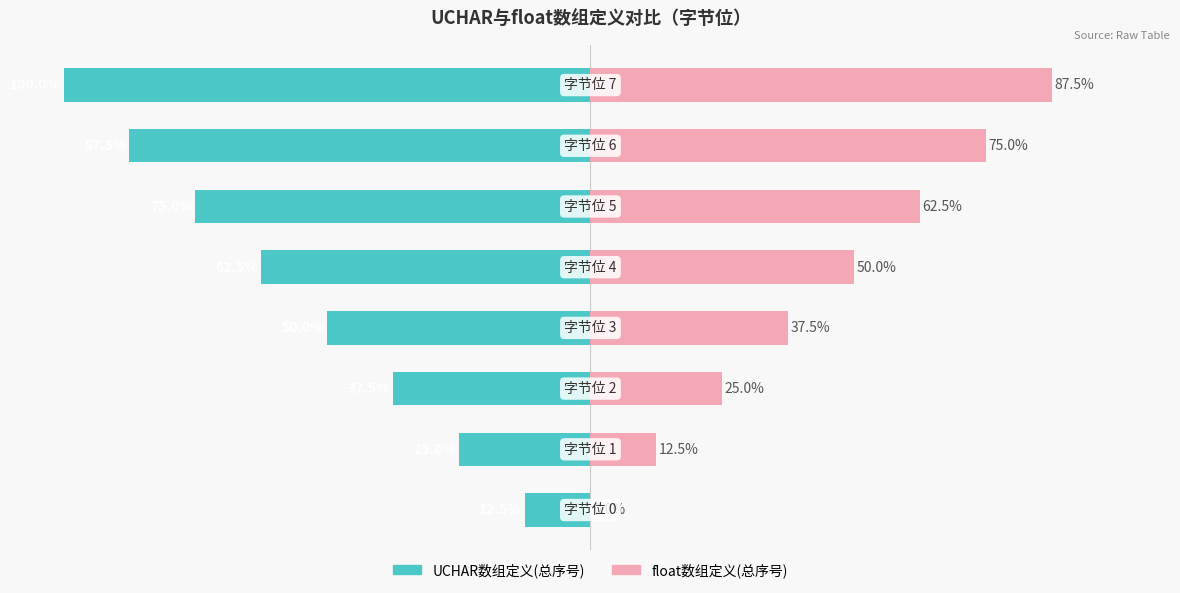

Reading left to right, what are all the values shown in this chart?

UCHAR数组定义(总序号): 0=-12.5	1=-25.0	2=-37.5	3=-50.0	4=-62.5	5=-75.0	6=-87.5	7=-100.0
float数组定义(总序号): 0=0.0	1=12.5	2=25.0	3=37.5	4=50.0	5=62.5	6=75.0	7=87.5